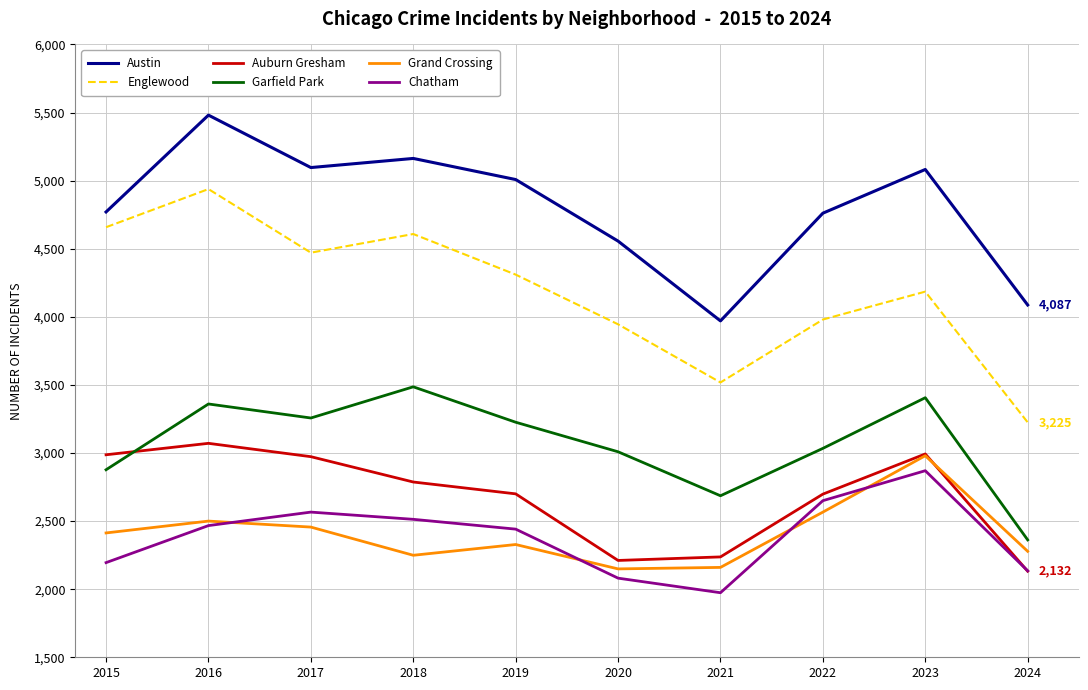

What is the spread (max minus min) of values at 2020?

2475